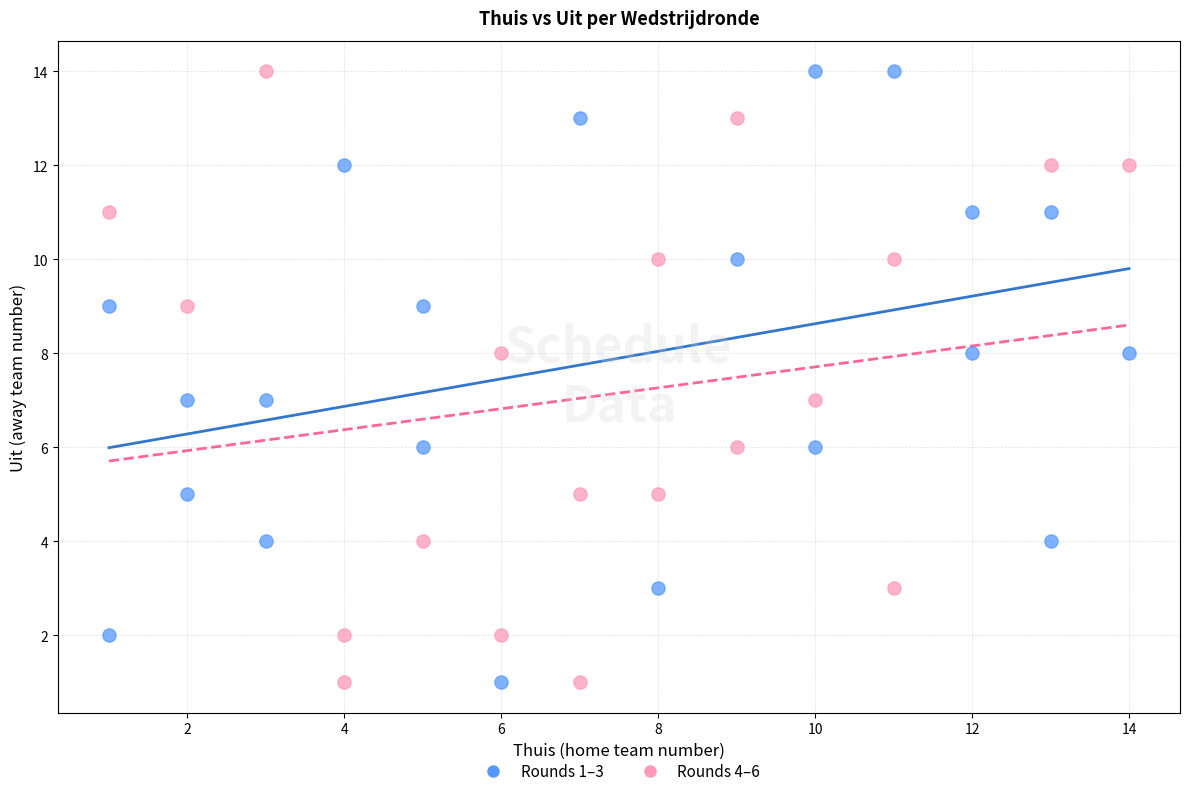

What are all the series names shown in the legend?

Rounds 1–3, Rounds 4–6